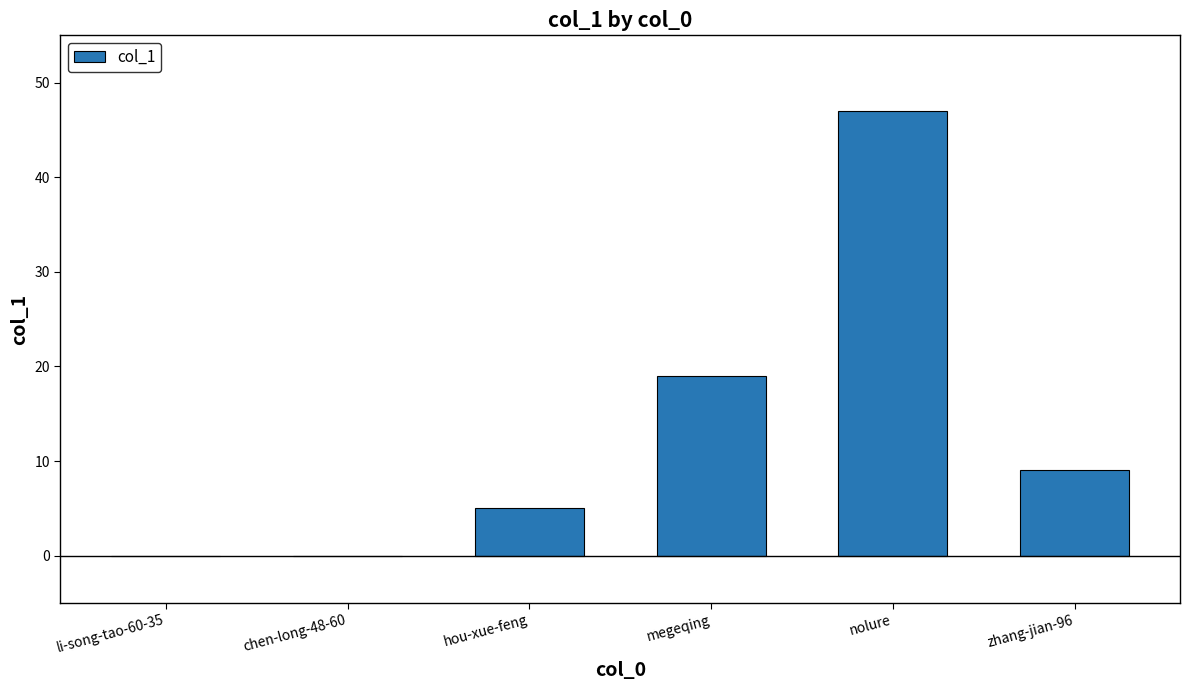

Are the bars horizontal?

No